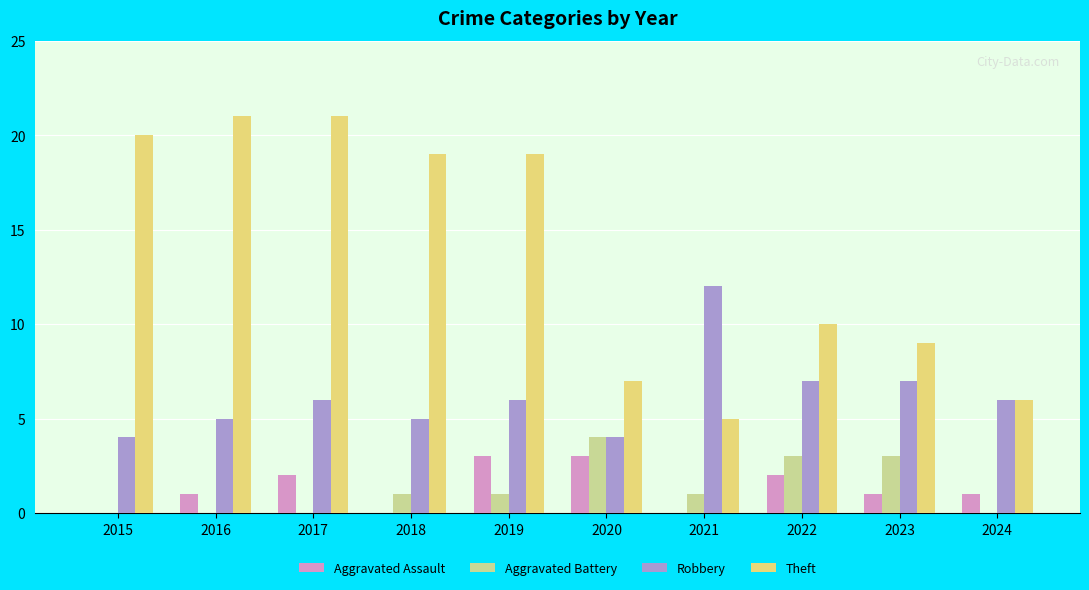

Reading left to right, extract all data points from this chart.

Aggravated Assault: 2015=0	2016=1	2017=2	2018=0	2019=3	2020=3	2021=0	2022=2	2023=1	2024=1
Aggravated Battery: 2015=0	2016=0	2017=0	2018=1	2019=1	2020=4	2021=1	2022=3	2023=3	2024=0
Robbery: 2015=4	2016=5	2017=6	2018=5	2019=6	2020=4	2021=12	2022=7	2023=7	2024=6
Theft: 2015=20	2016=21	2017=21	2018=19	2019=19	2020=7	2021=5	2022=10	2023=9	2024=6